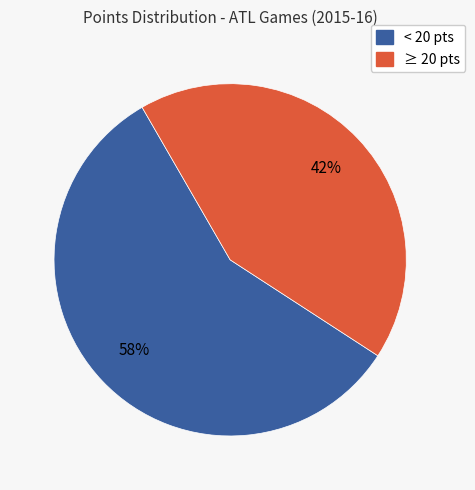

Is there a majority slice in this chart?

Yes